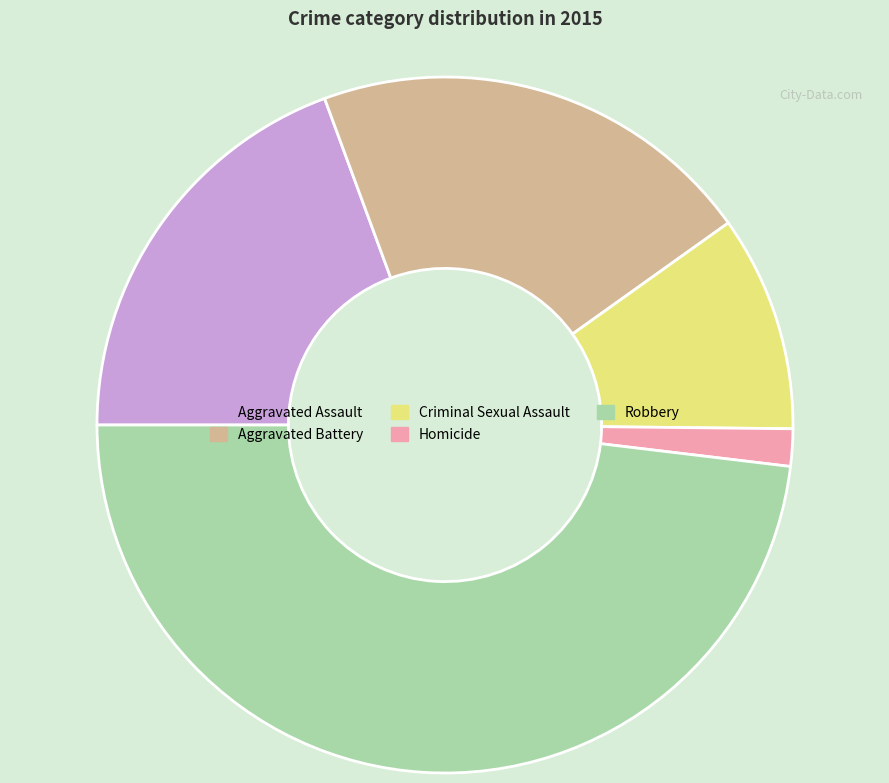

Is Criminal Sexual Assault the majority of the pie?

No